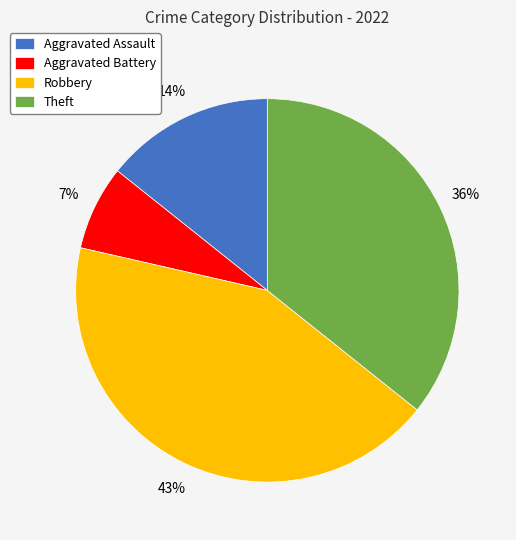

Does Aggravated Battery represent more than half of the total?

No